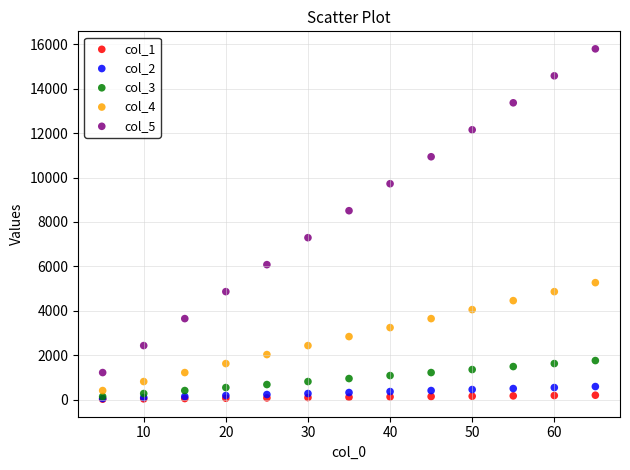

What are all the series names shown in the legend?

col_1, col_2, col_3, col_4, col_5